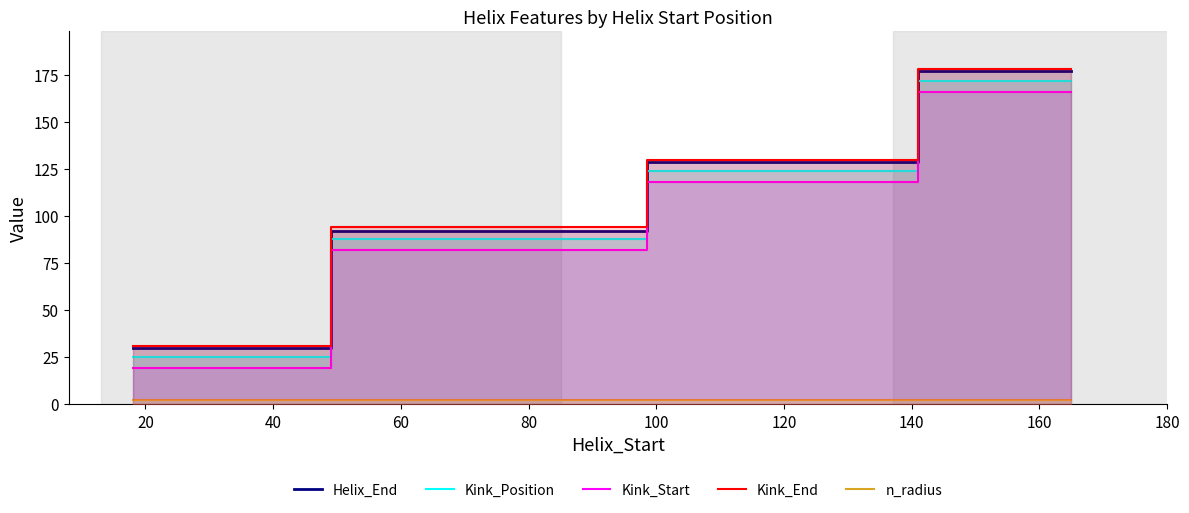

True or false: n_radius and Kink_End cross at least once.

False